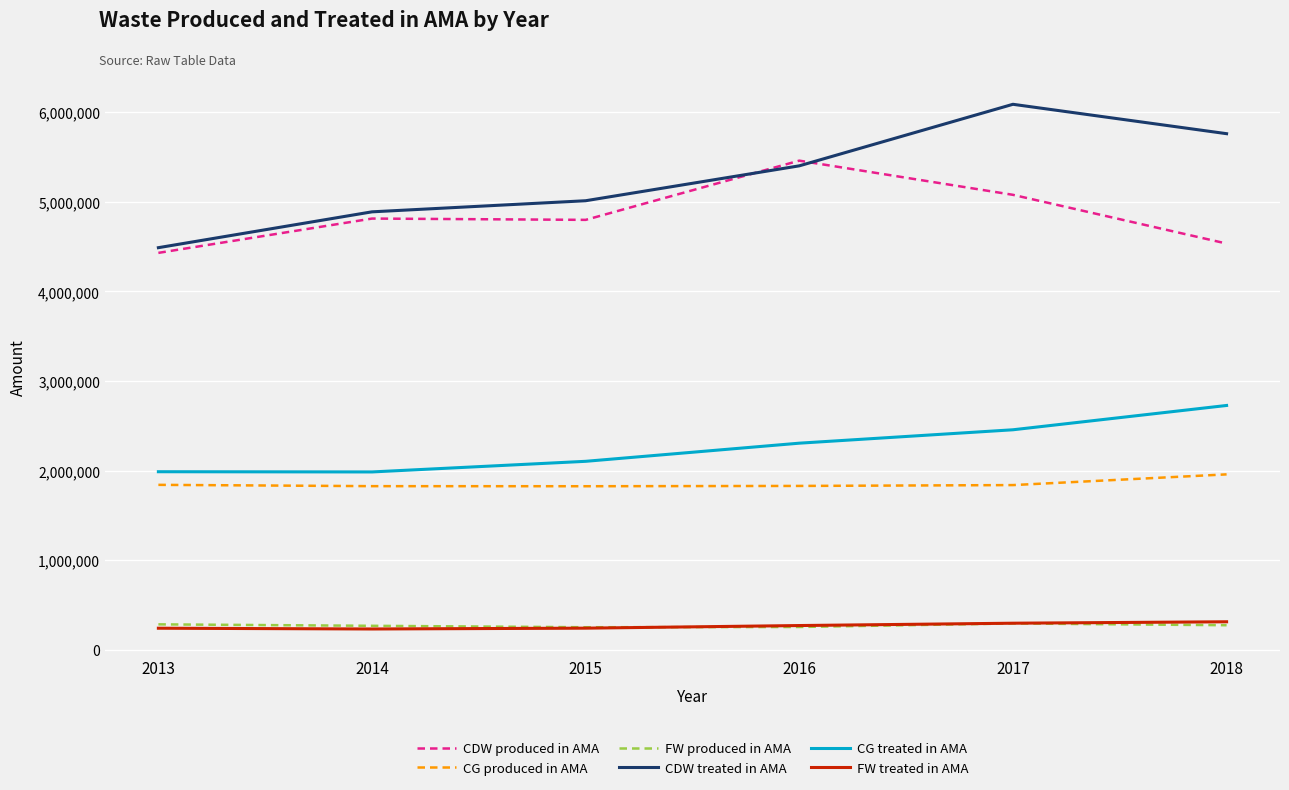

True or false: FW produced in AMA and CG produced in AMA intersect in this chart.

False